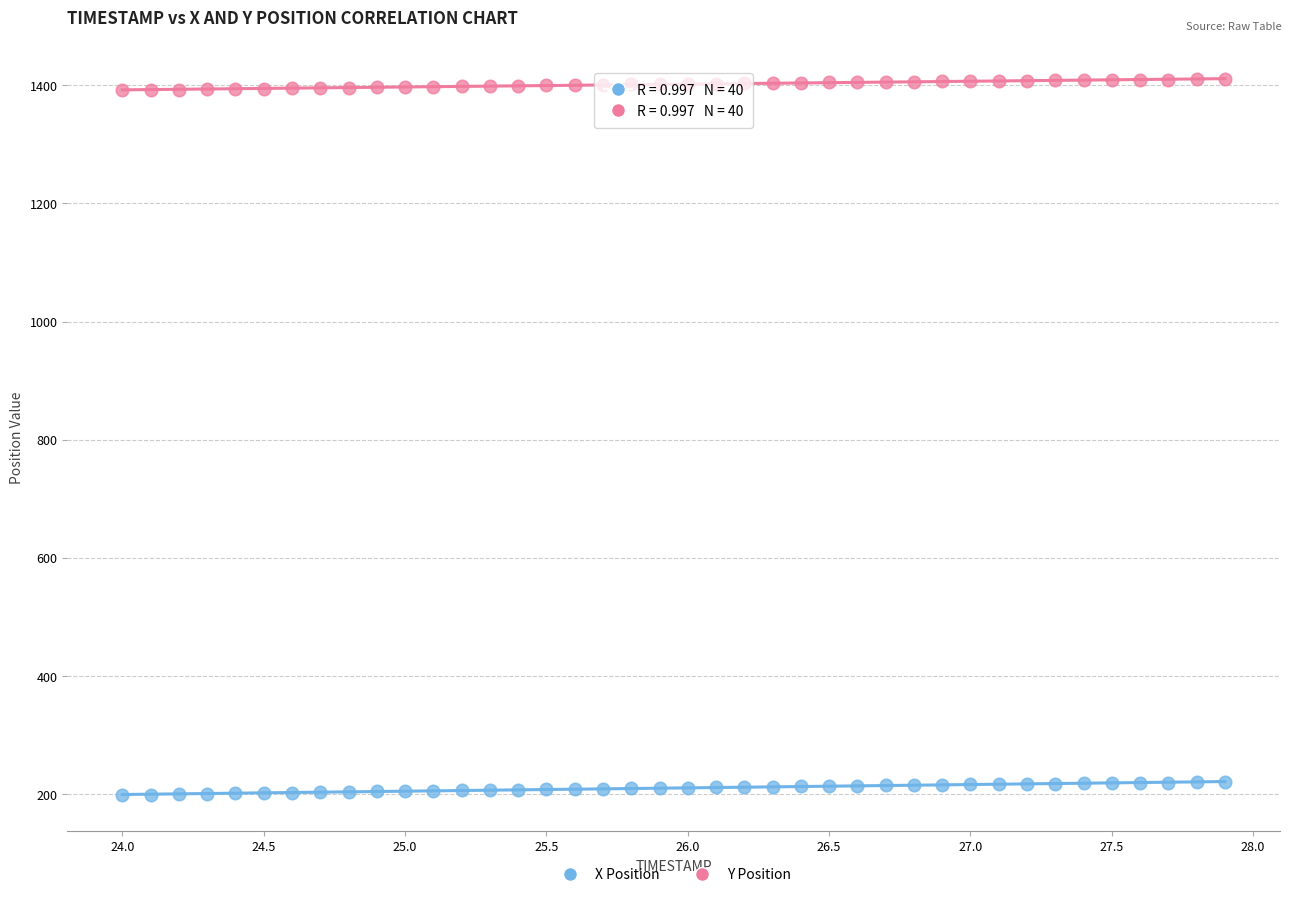

Which series contains the lowest Y value?

X Position